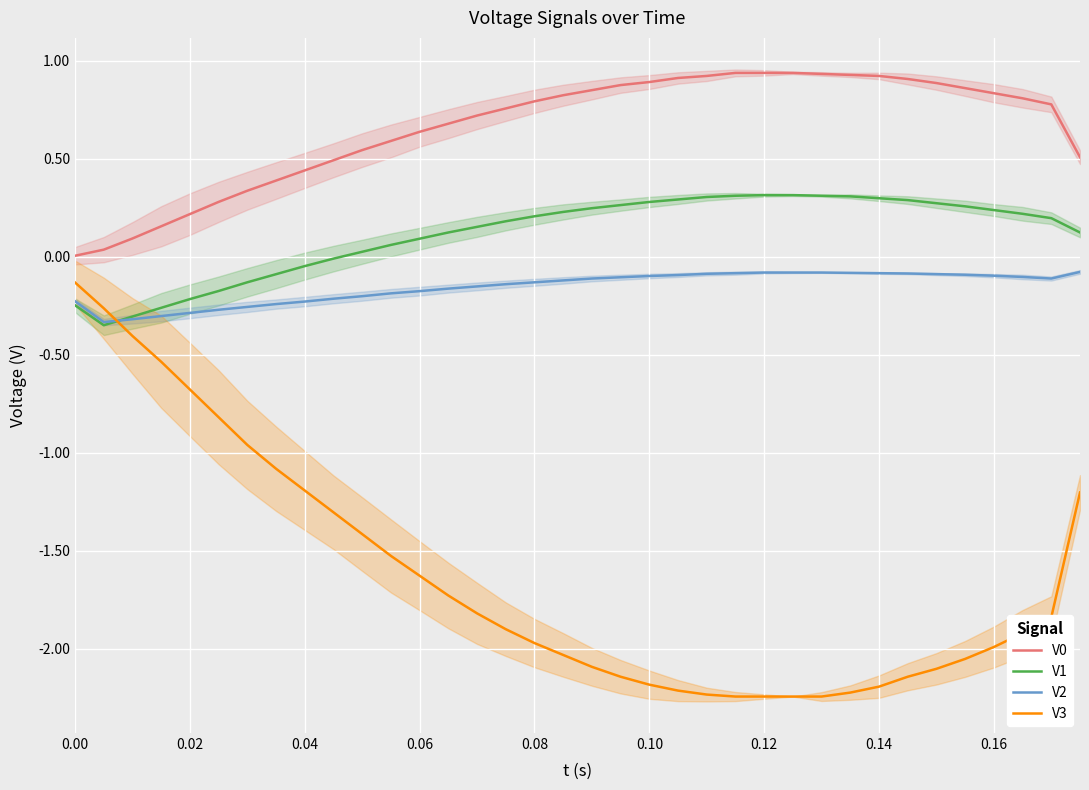

What are all the series names shown in the legend?

V0, V1, V2, V3